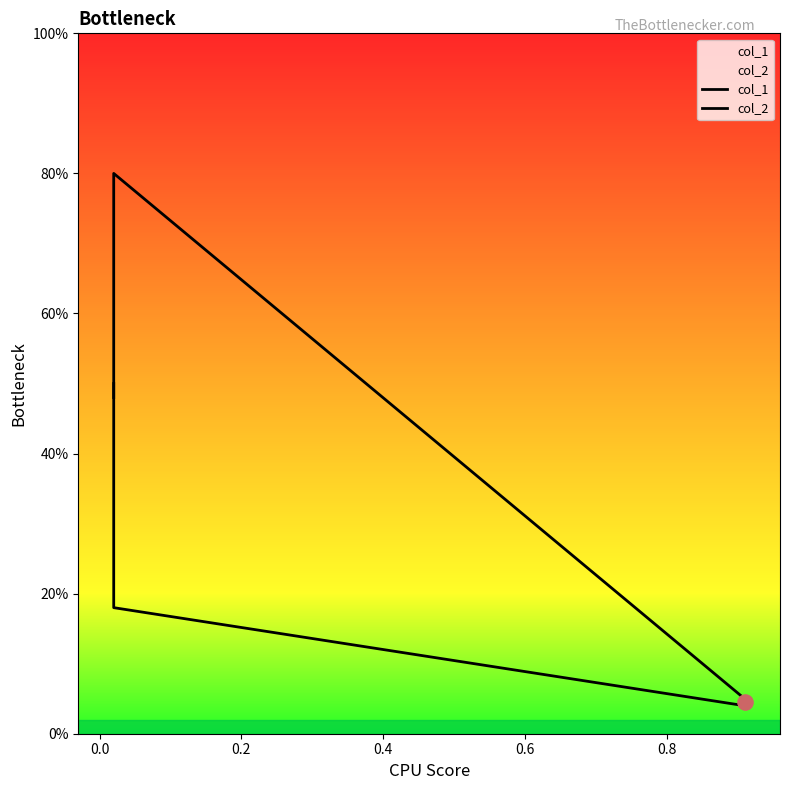

Which series has the largest total across all categories?

col_1